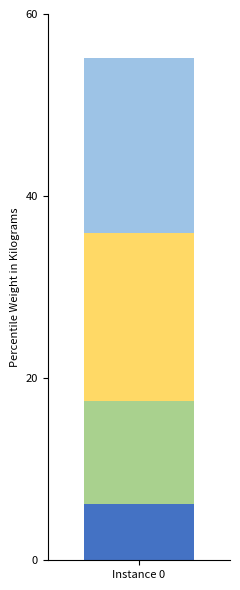

How many distinct data groups are displayed?

6